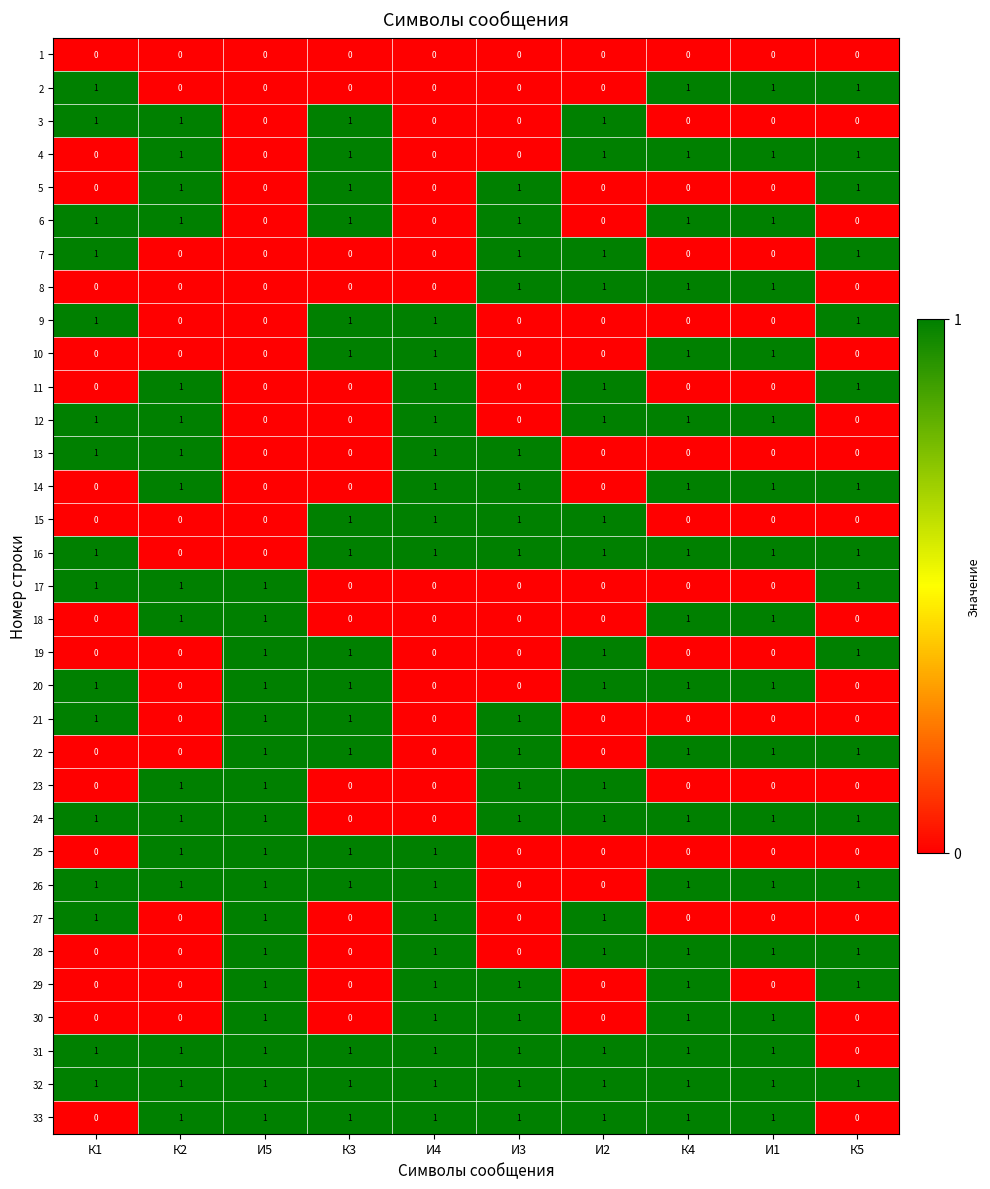

What is the total value across all series at И5?

17